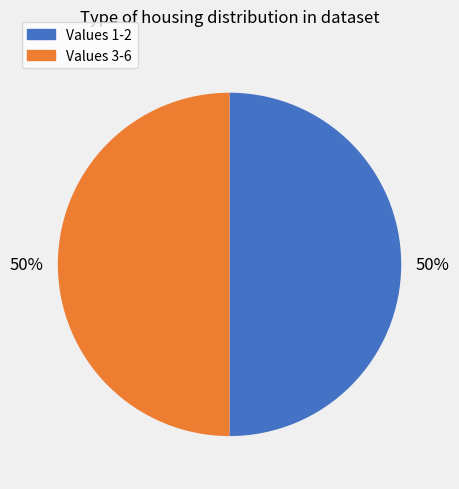

To the nearest percent, what is the average slice percentage?

50%